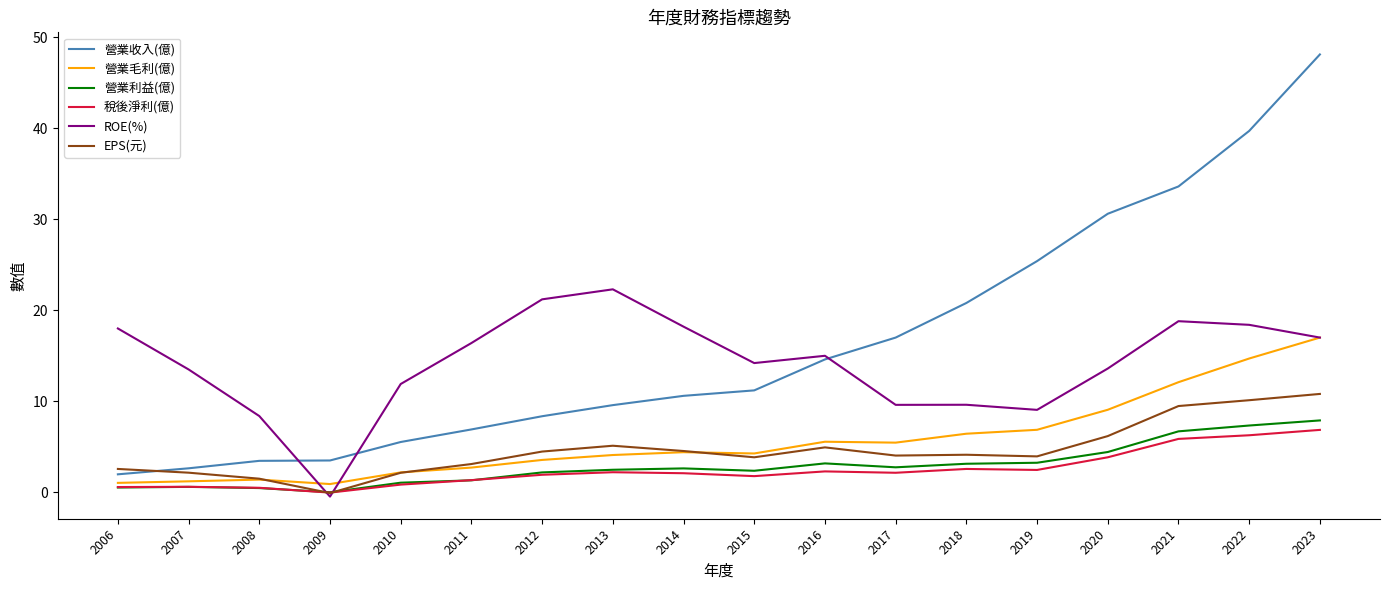

How many values in ROE(%) are above zero?

17